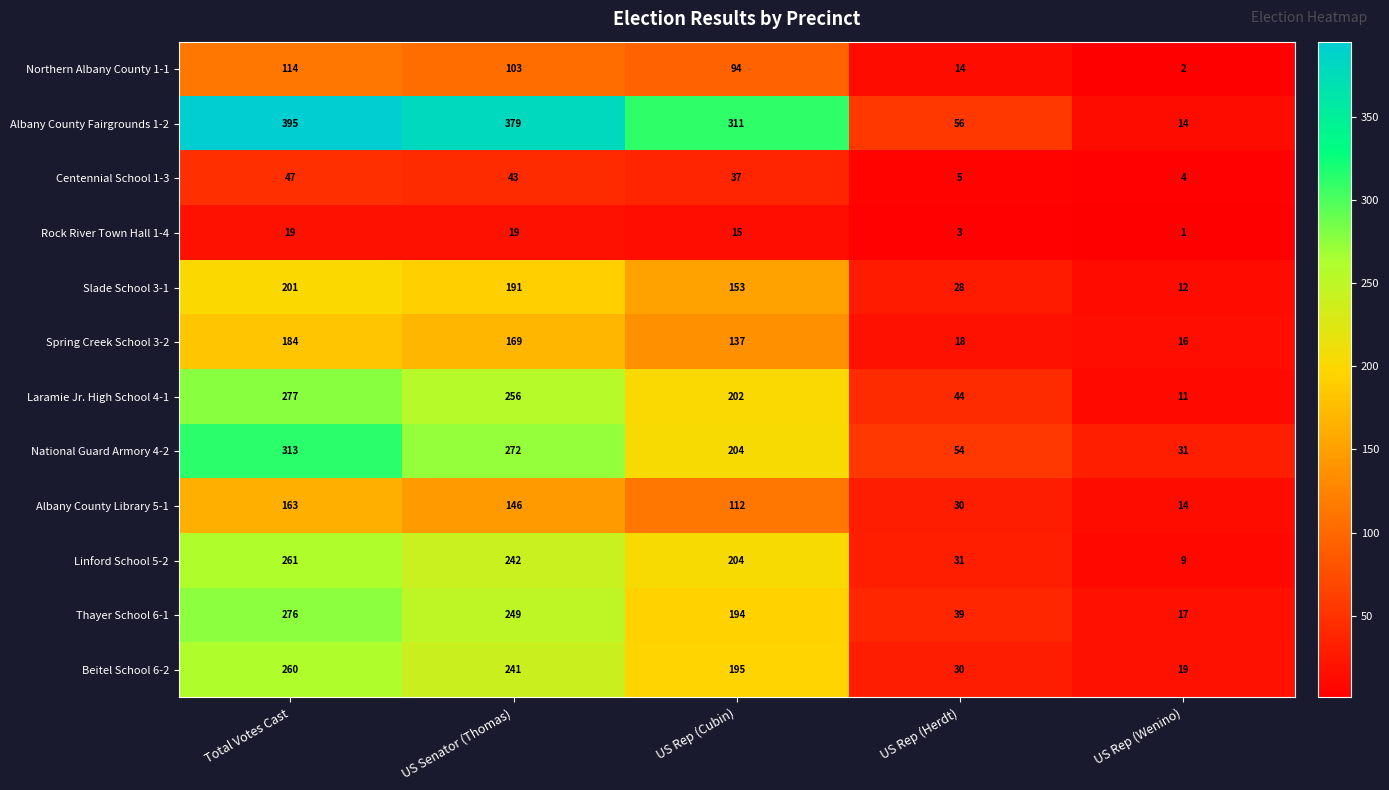

Which series has the largest total across all categories?

Albany County Fairgrounds 1-2